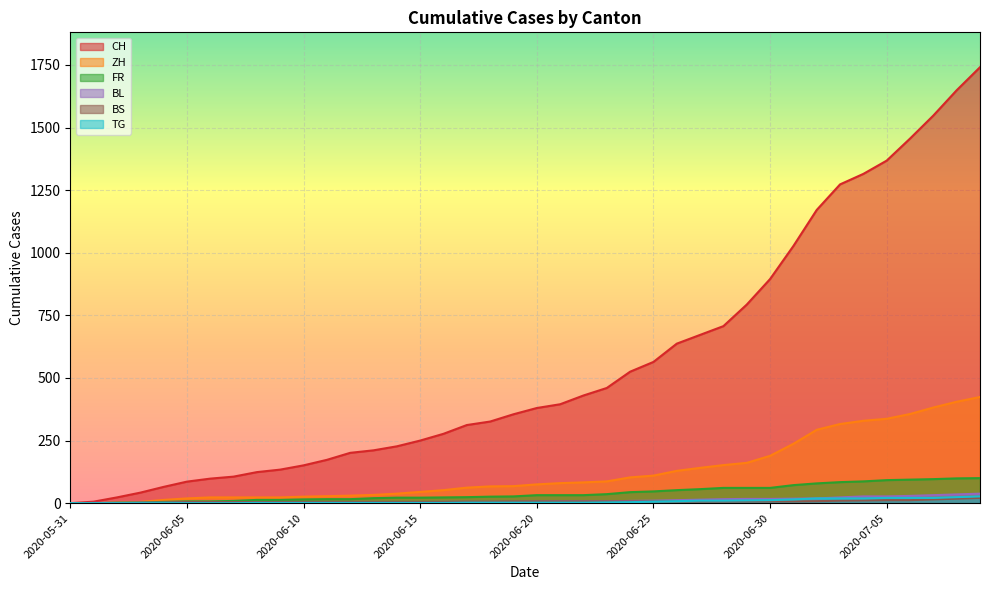

Between which two adjacent categories do FR and BL first intersect?

2020-06-01 and 2020-06-02